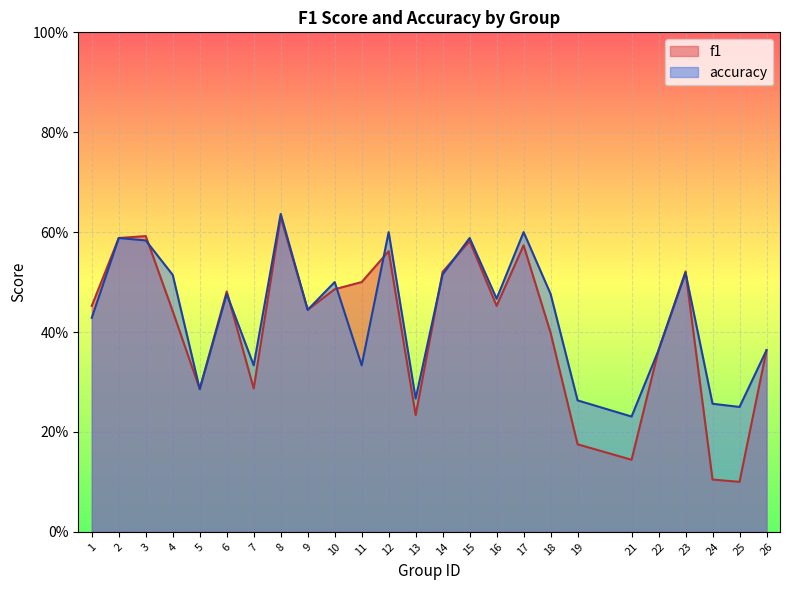

How many lines are shown in the chart?

2